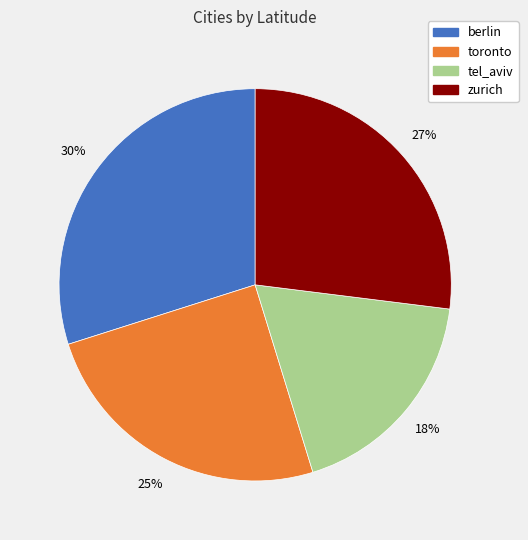

Which has a higher value, zurich or tel_aviv?

zurich